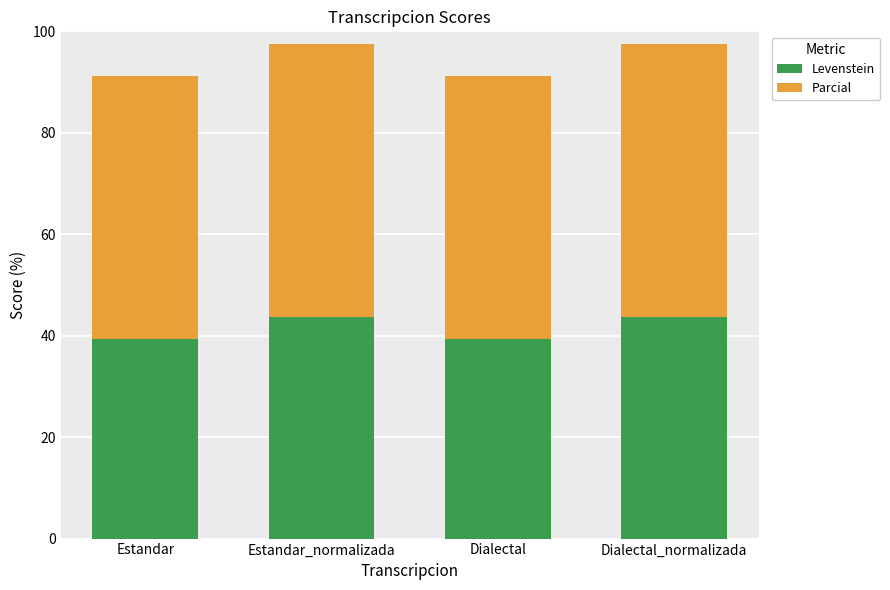

Reading right to left, list the values for the Levenstein series.

Dialectal_normalizada=43.8	Dialectal=39.4	Estandar_normalizada=43.8	Estandar=39.4